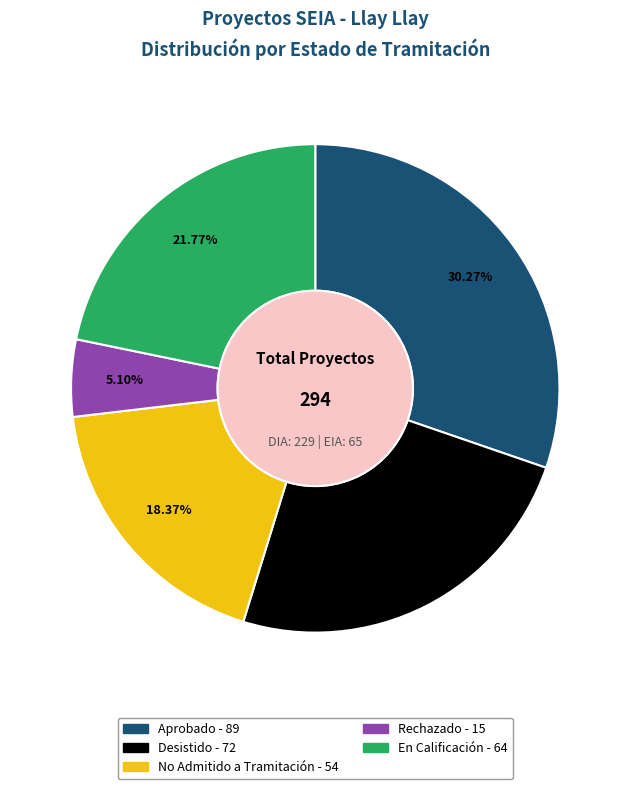

Is there any slice that represents more than half of the pie?

No